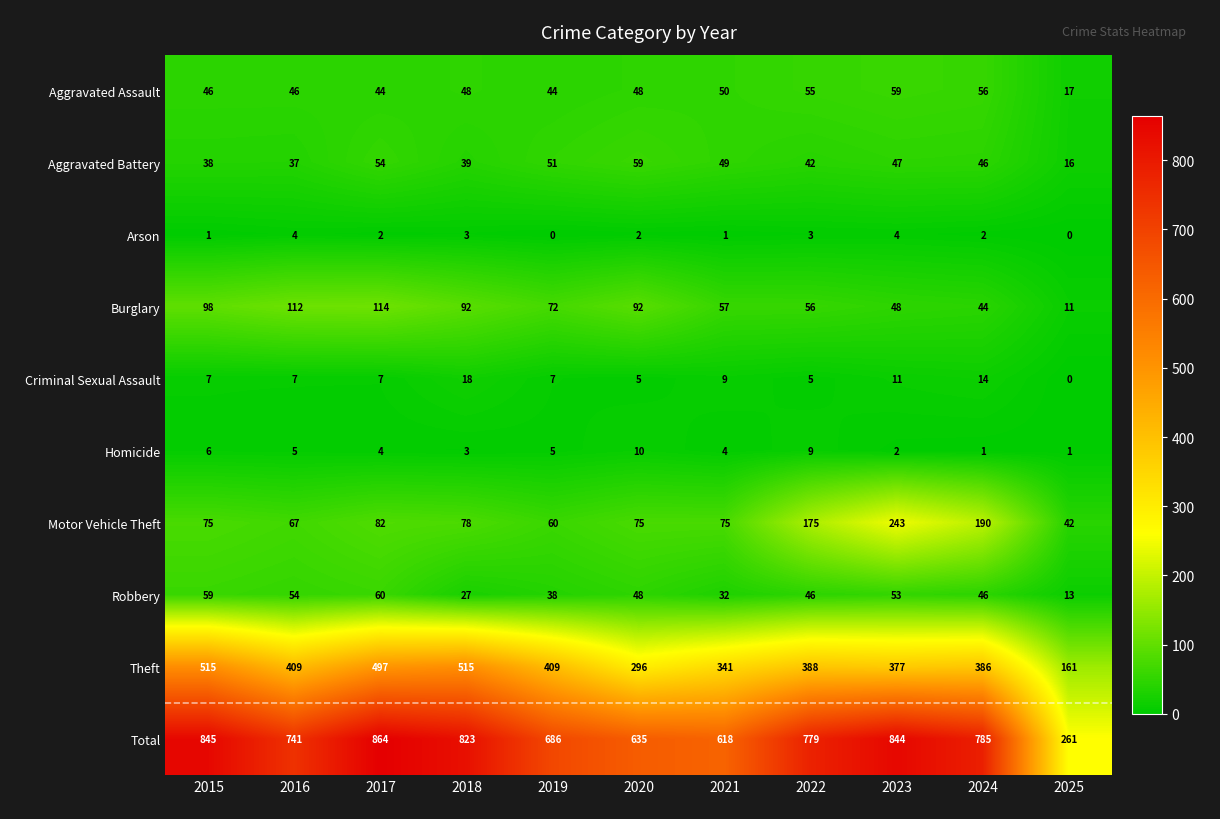

Which series has the widest spread of values?

Total